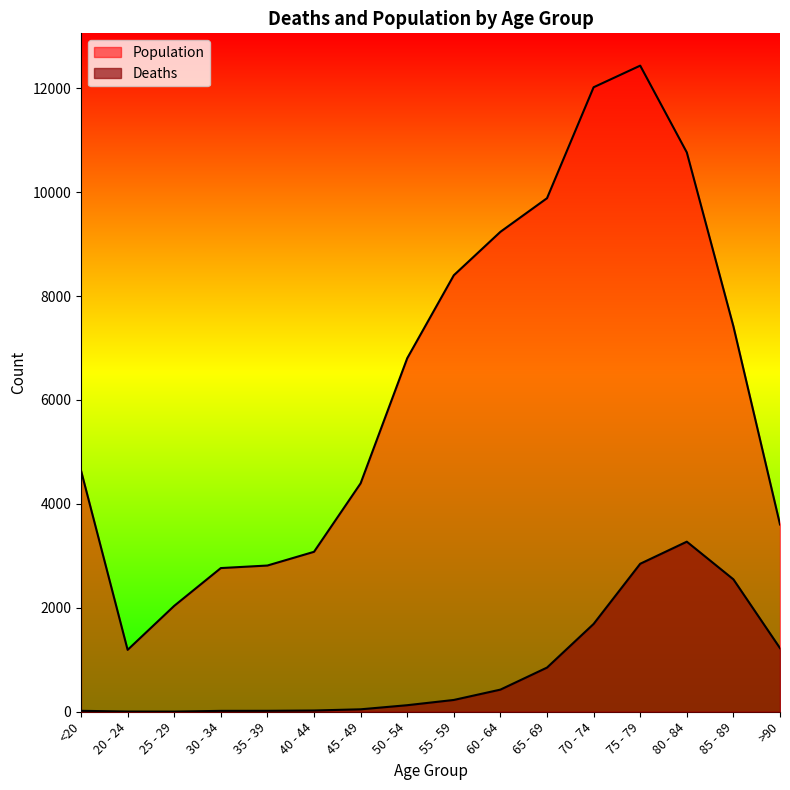

Where is Deaths nearest to the value 1638?

70 - 74